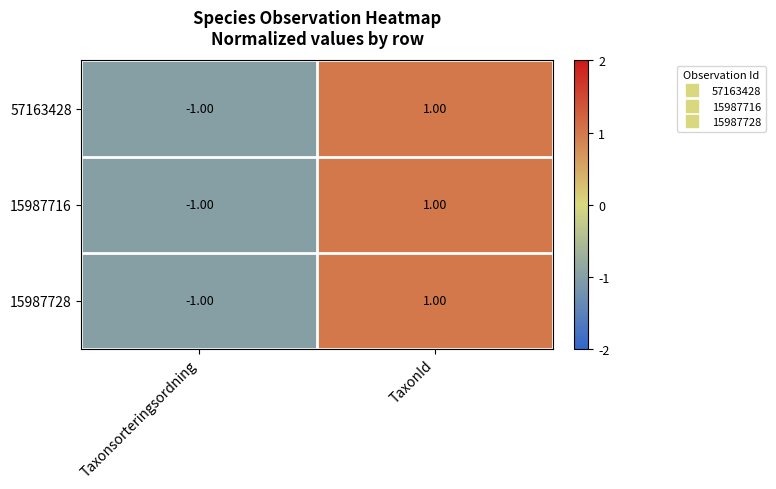

Count the number of data series in this chart.

3